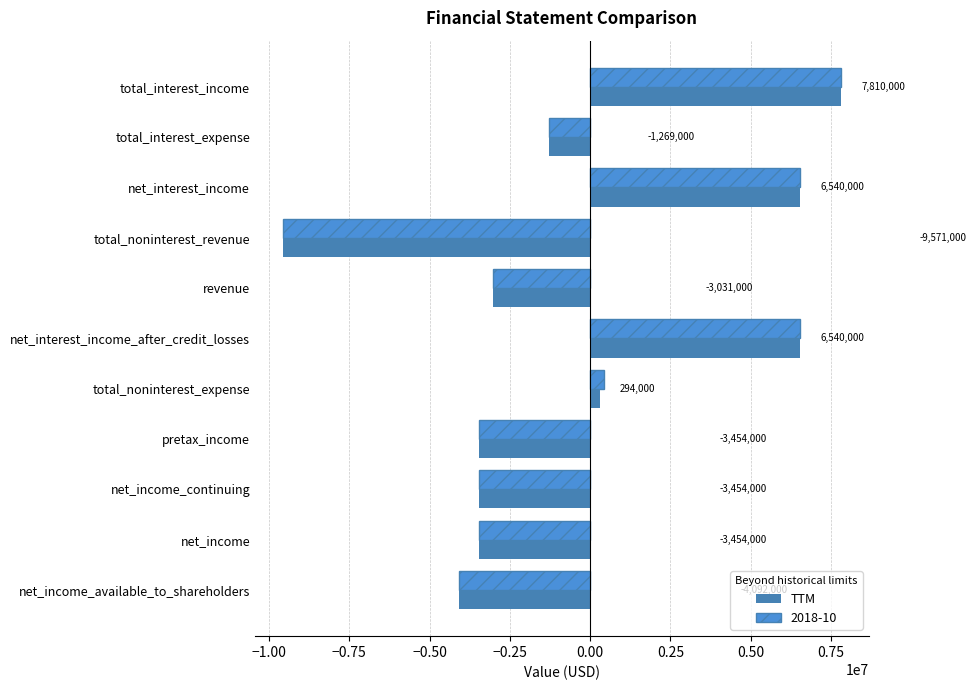

How many data points in TTM are less than -3031000?

5